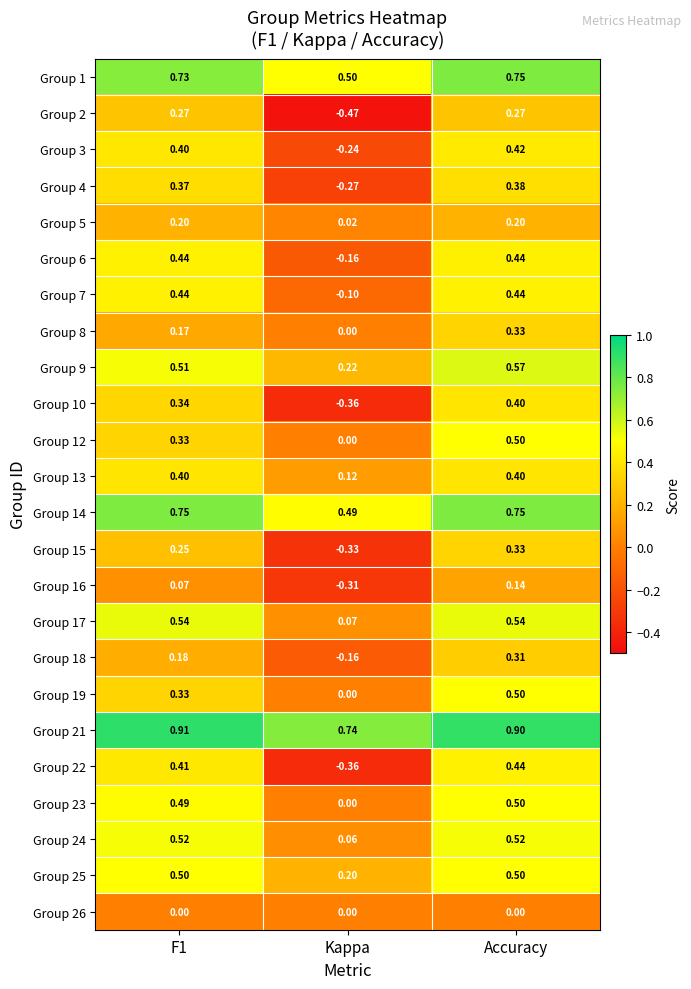

Which label corresponds to the smallest value in the chart?

Kappa